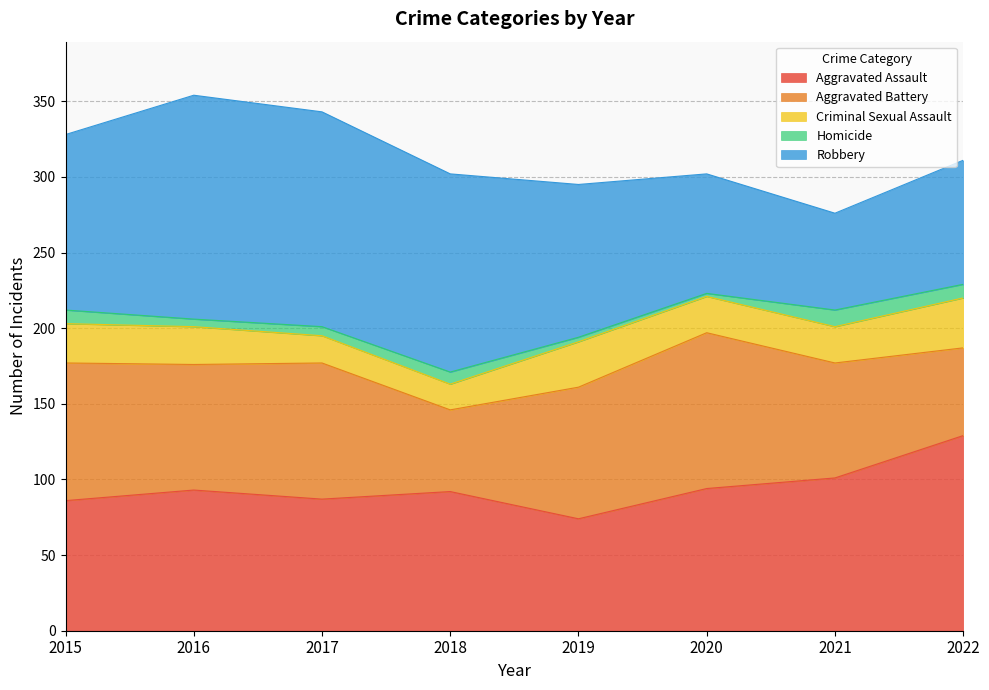

At 2018, list the series in order from largest to smallest.

Robbery, Aggravated Assault, Aggravated Battery, Criminal Sexual Assault, Homicide